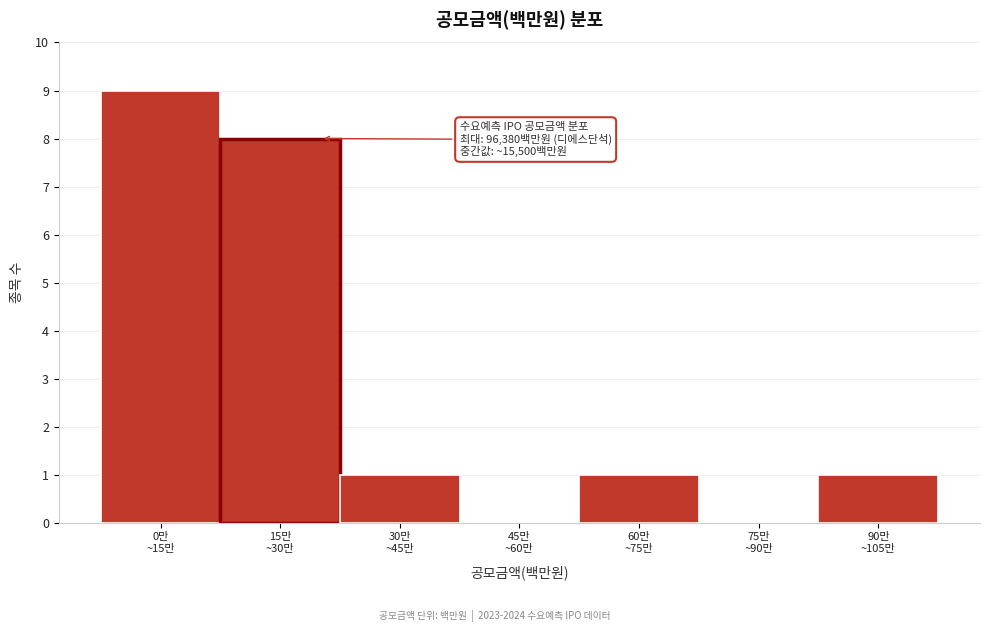

What is the sum of all values?

20